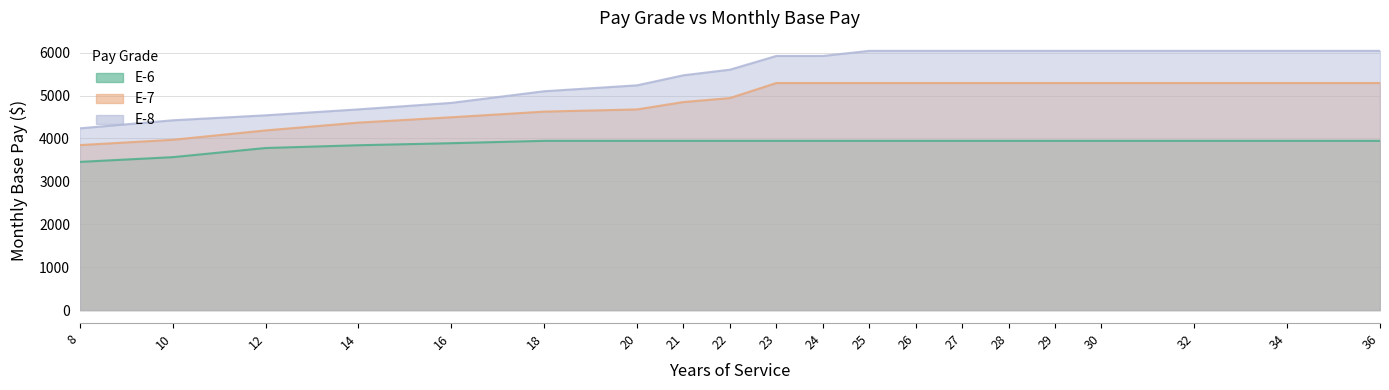

What is the difference between the E-8 values at 32 and 21?

568.8